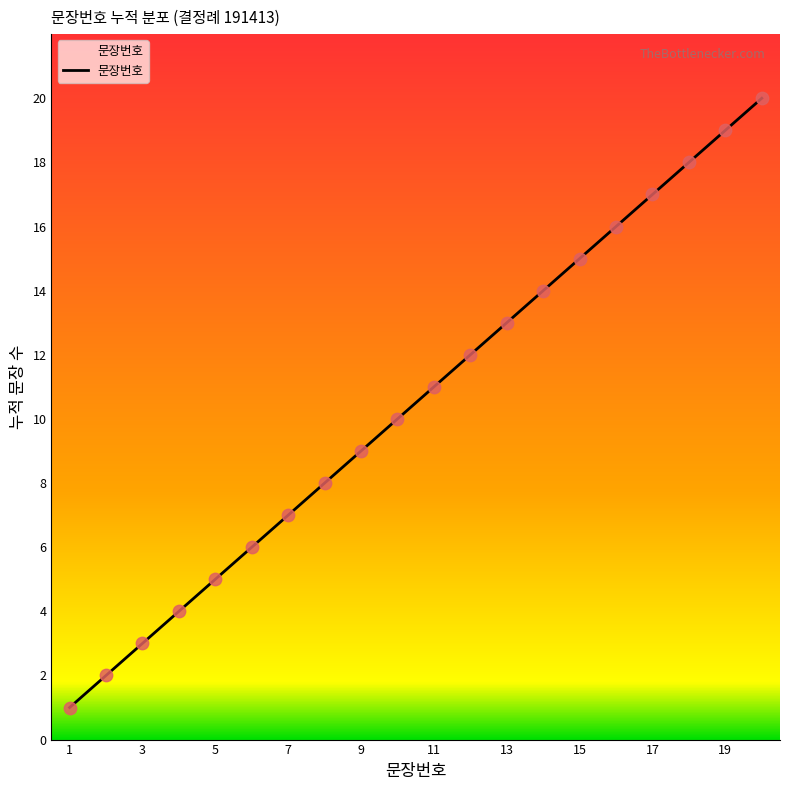

What is the greatest value displayed?

20